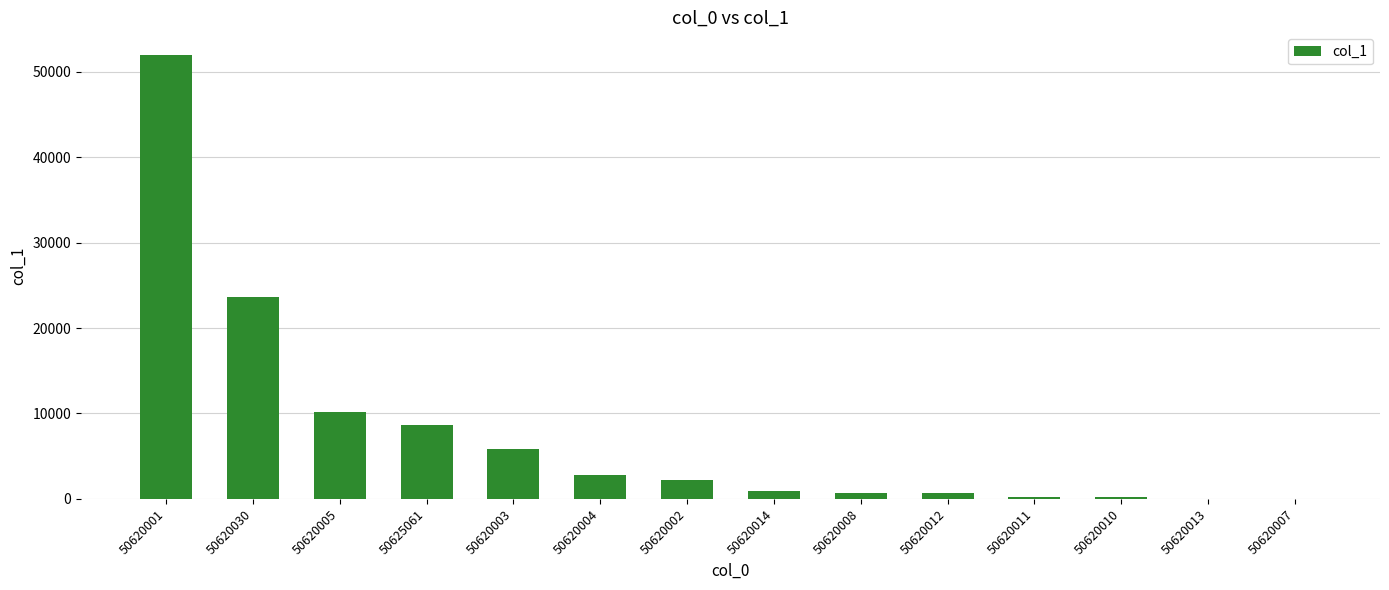

True or false: the data shows 7699 at 50620003.

False